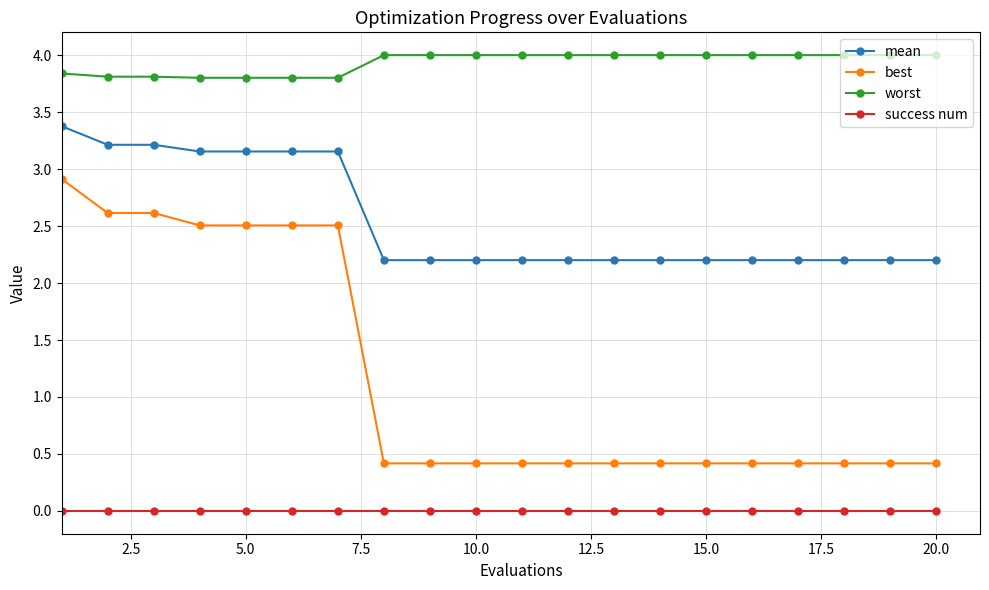

What is the maximum value shown in the chart?

4.0